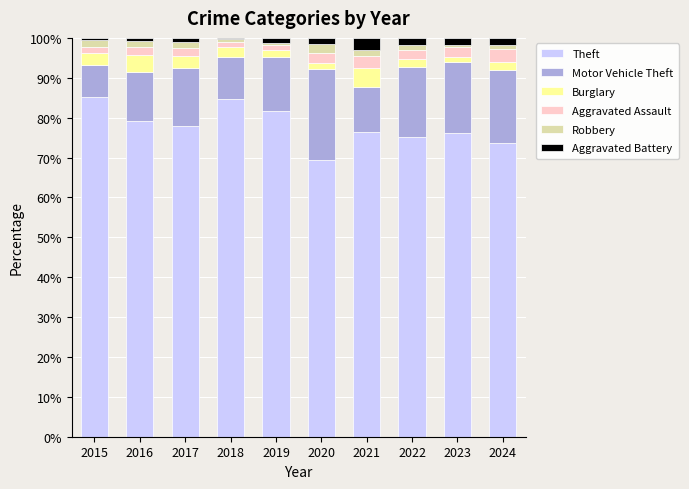

What is the minimum value for Theft?

69.3